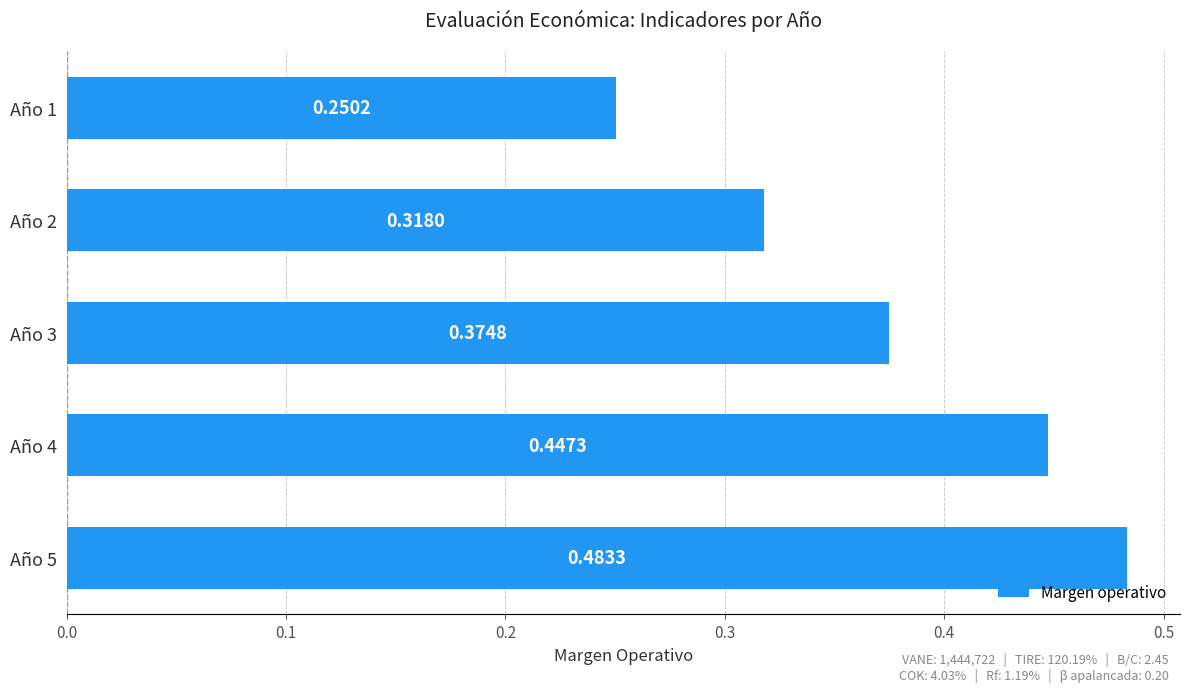

How many bars are there in total?

5